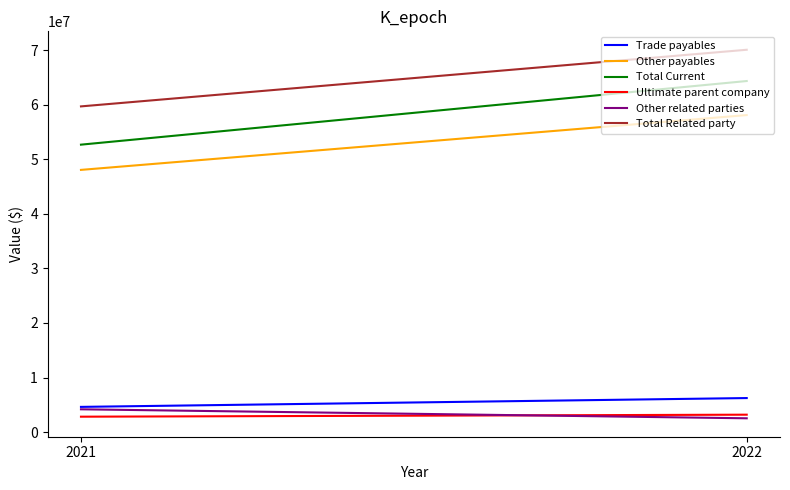

Between 2021 and 2022, which is larger?

2022